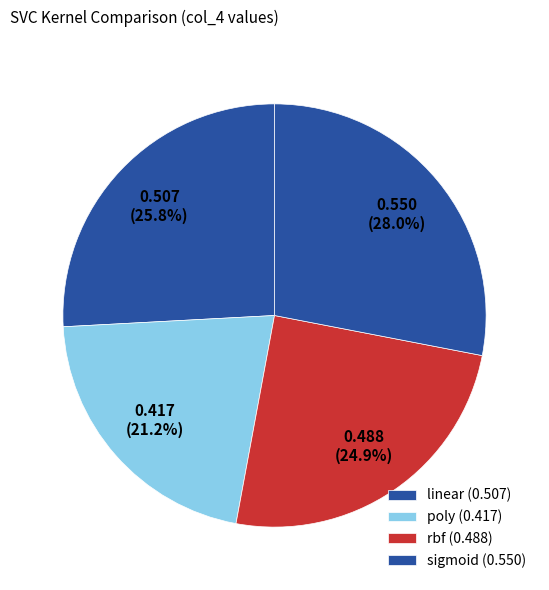

How many segments does this pie chart have?

4